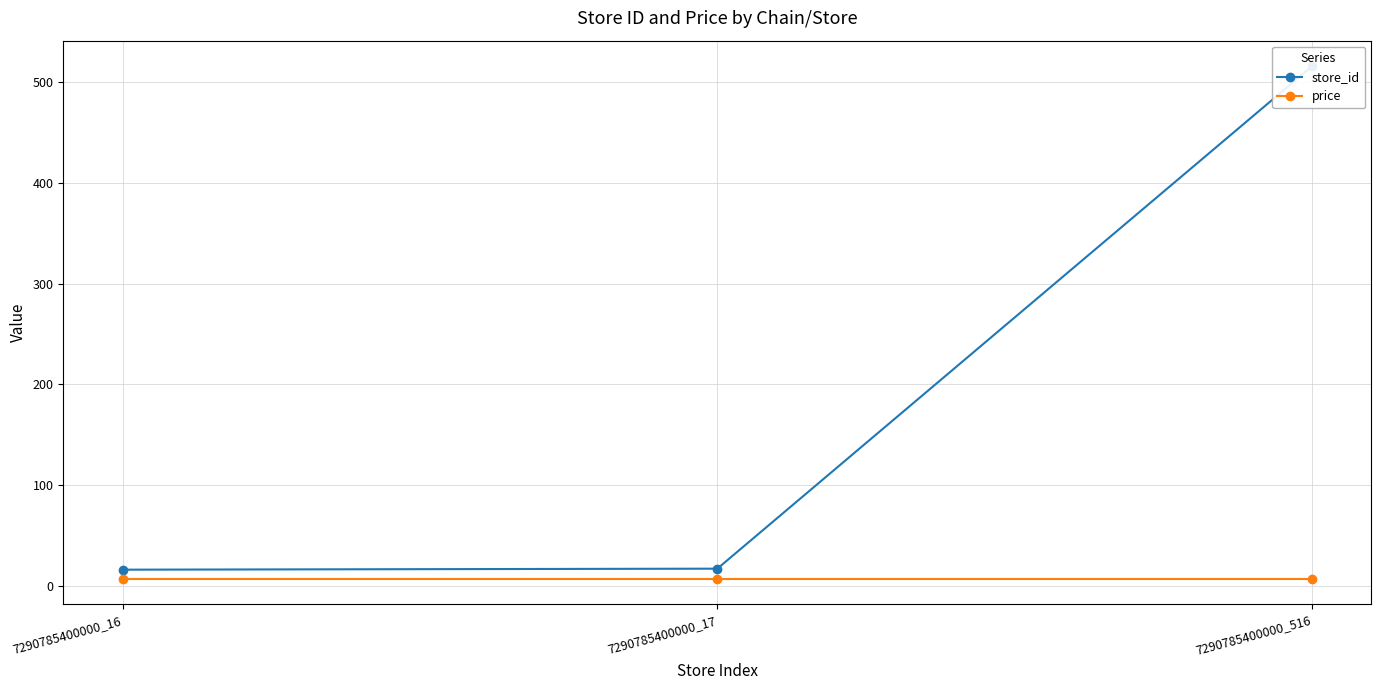

Reading right to left, what are all the values shown in this chart?

store_id: 516.0	17.0	16.0
price: 6.9	6.9	6.9